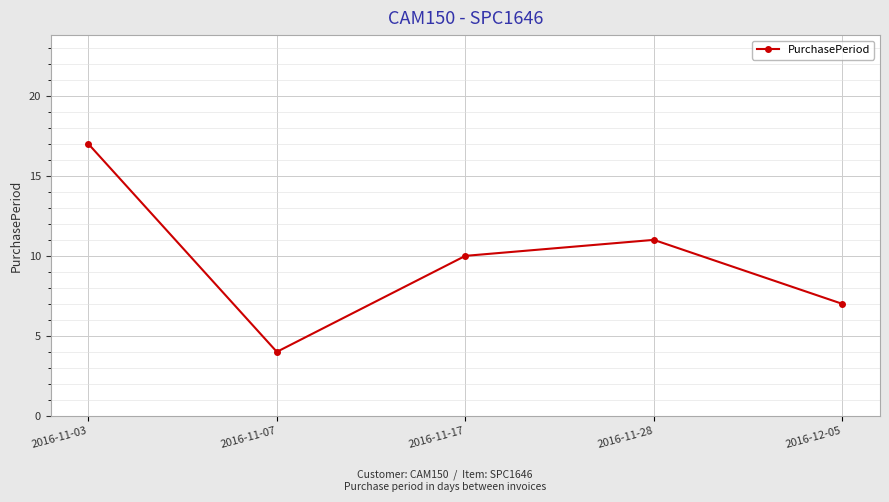

Where does the data first go above 10?

2016-11-03